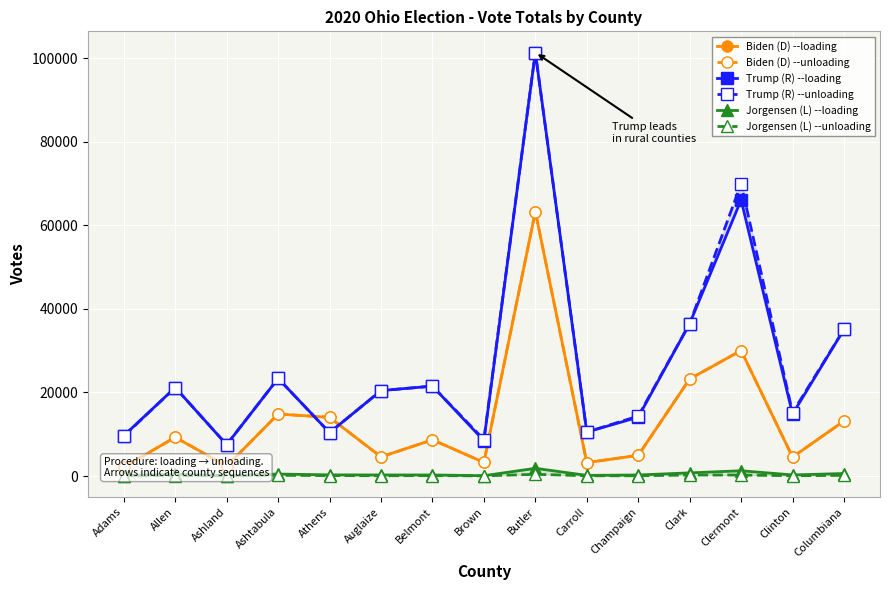

How many series are shown in this chart?

6